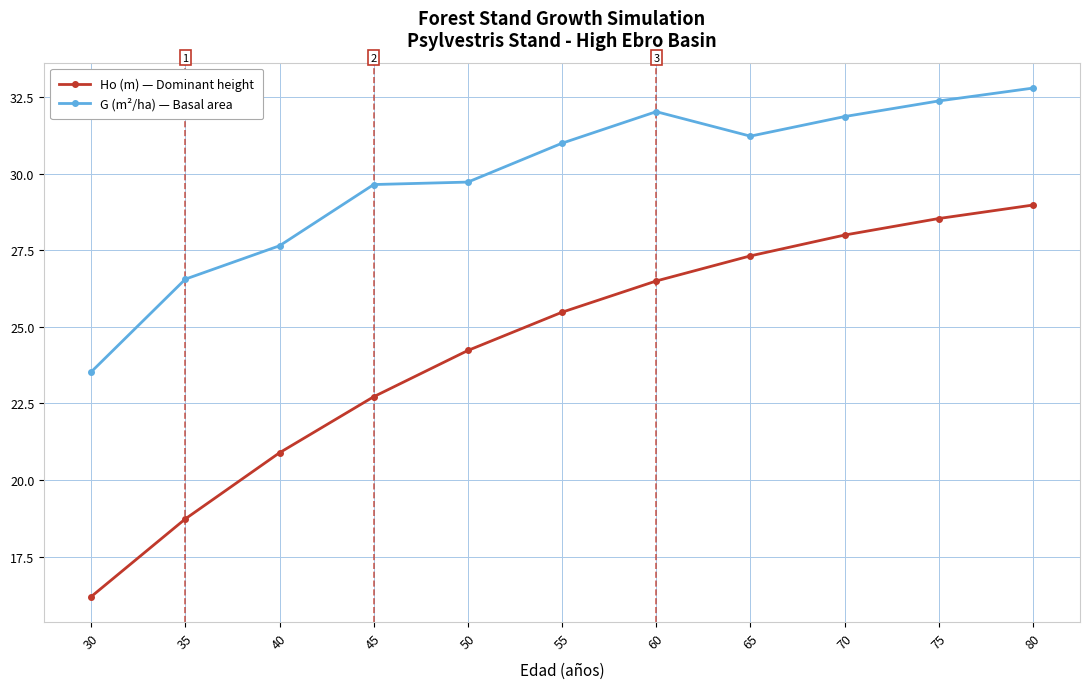

Is it true that Ho (m) — Dominant height equals 11.7 at 50?

False